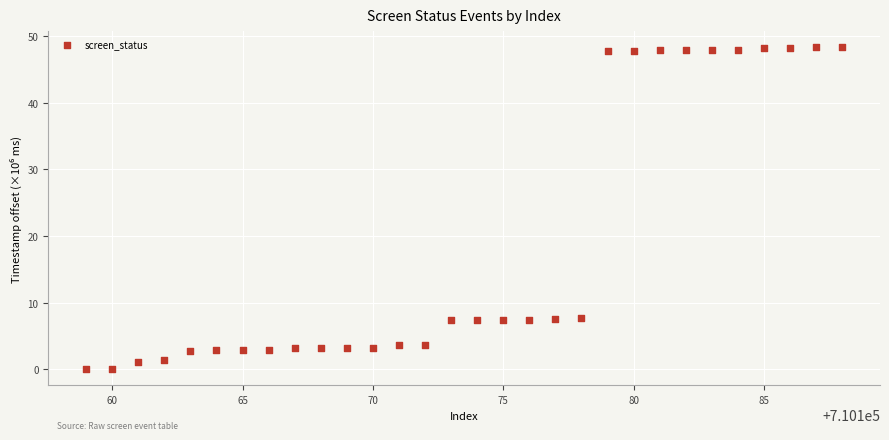

What is the range of X values (max minus min)?

29.0